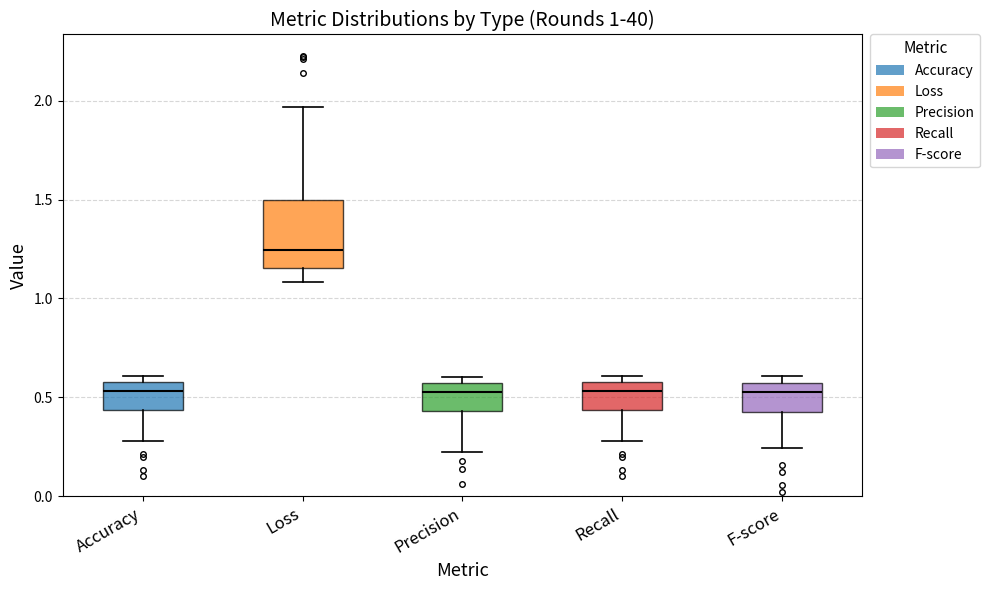

Comparing the boxes themselves (not the whiskers), which one is the tallest?

Loss